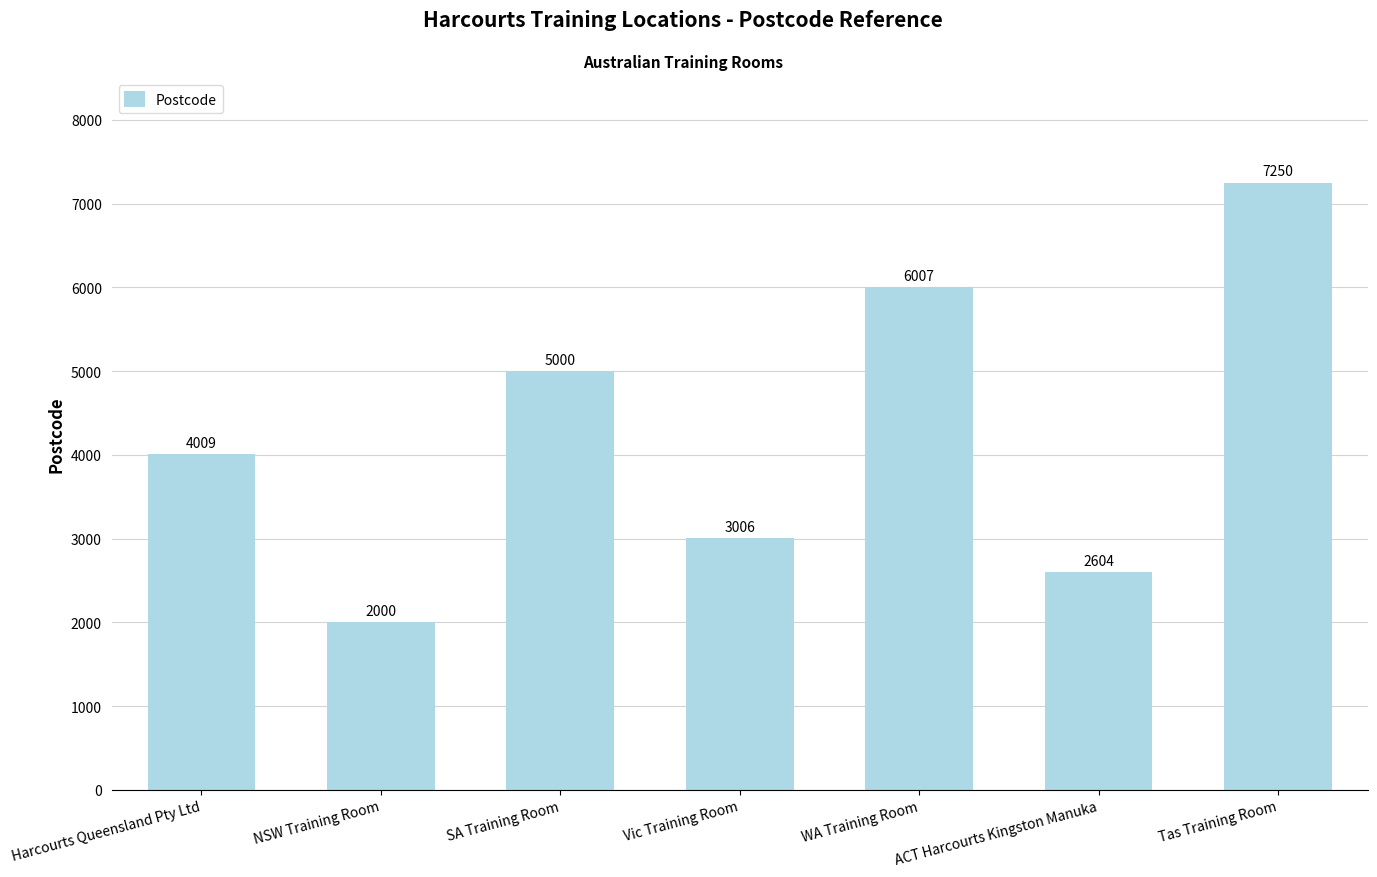

What is the minimum value shown in the chart?

2000